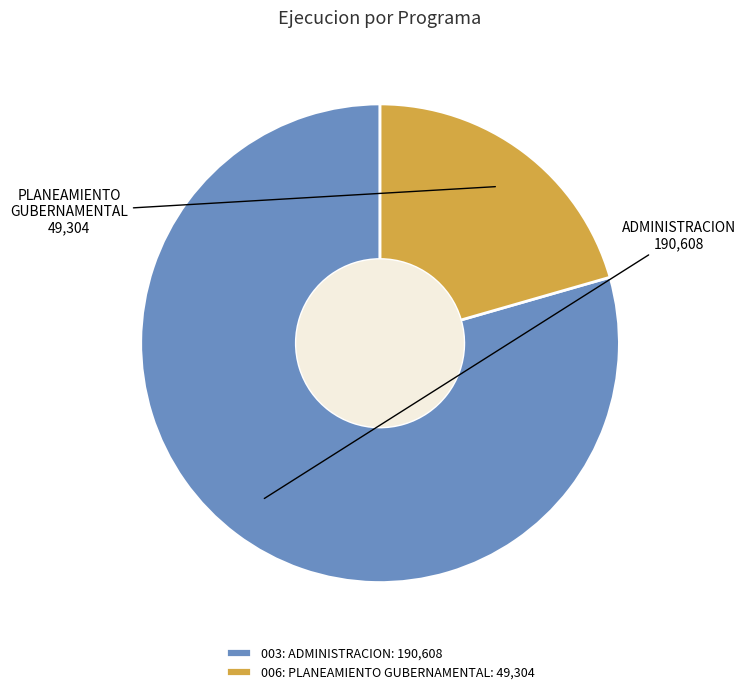

Which has a higher value, 003: ADMINISTRACION: 190,608 or 006: PLANEAMIENTO GUBERNAMENTAL: 49,304?

003: ADMINISTRACION: 190,608